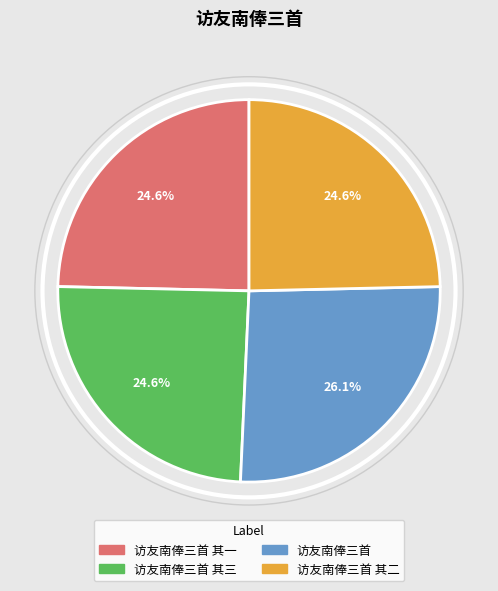

Does any single category account for the majority?

No